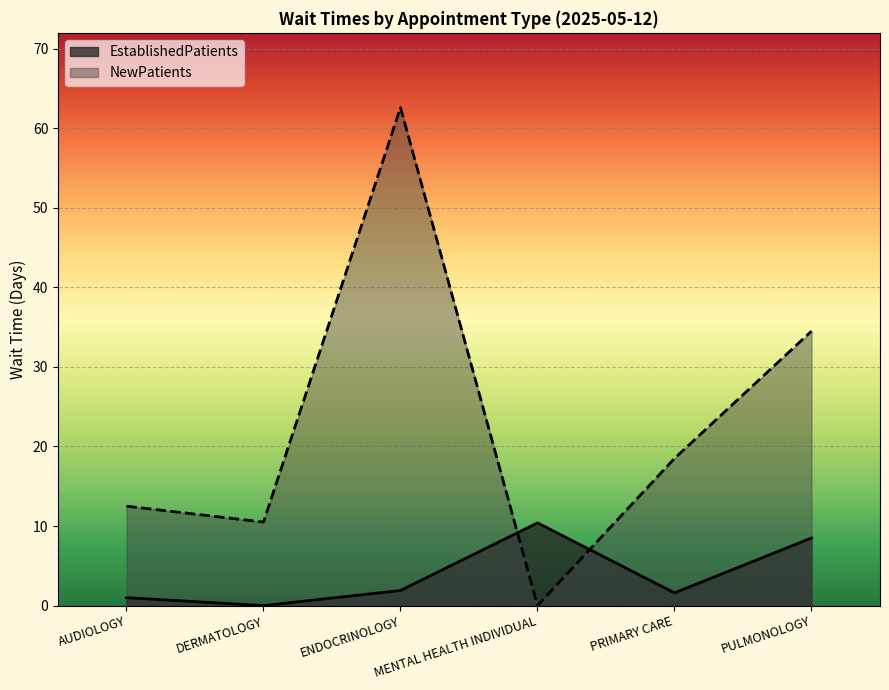

What position from the left is AUDIOLOGY?

1